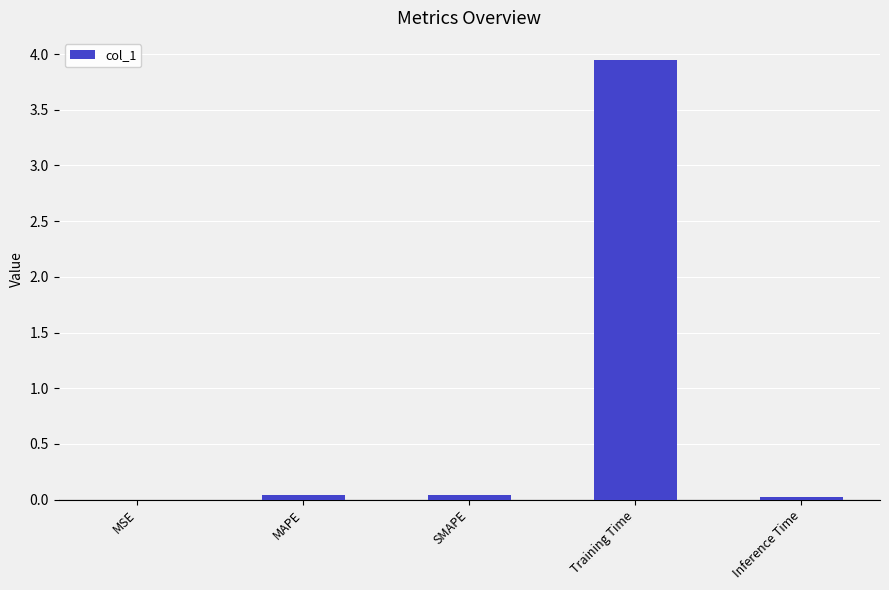

True or false: the data shows 0.0 at MSE.

True